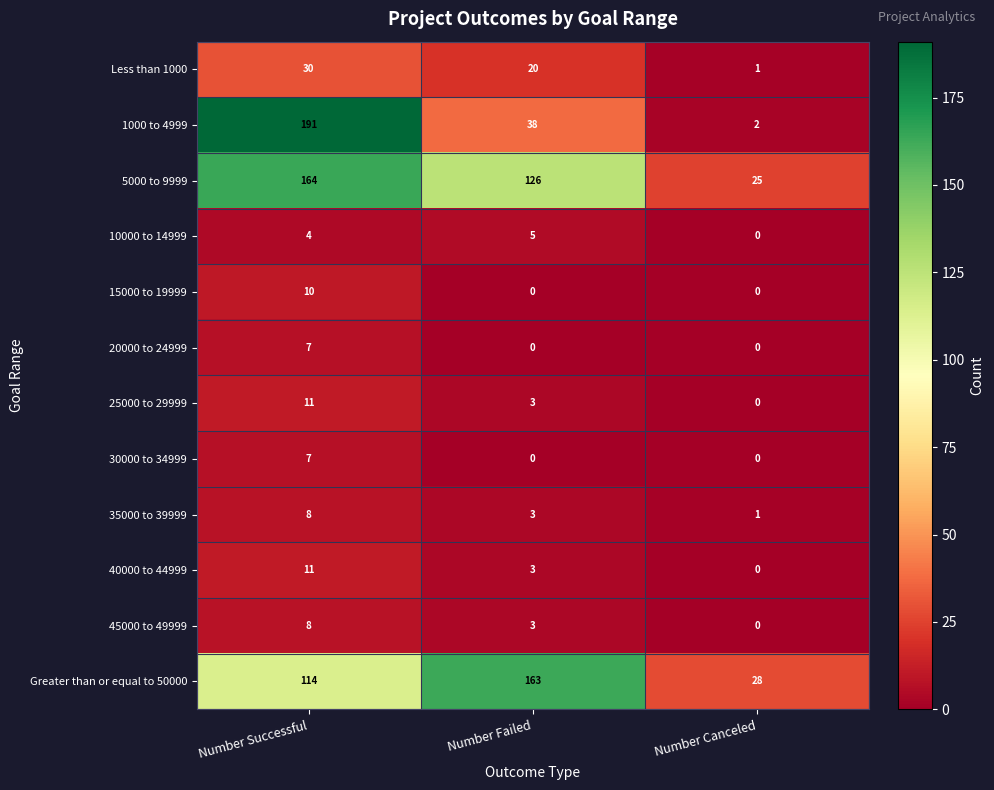

The 30000 to 34999 series shows 0 at Number Failed. True or false?

True